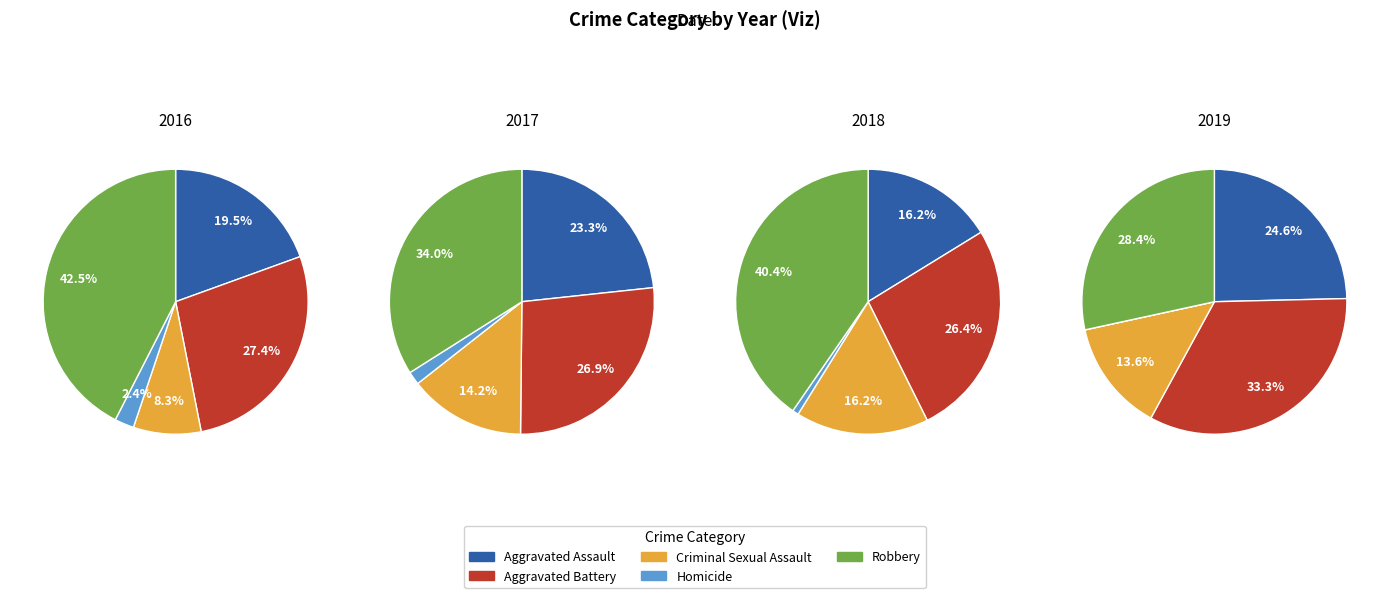

What is the smallest slice in the pie chart?

Homicide